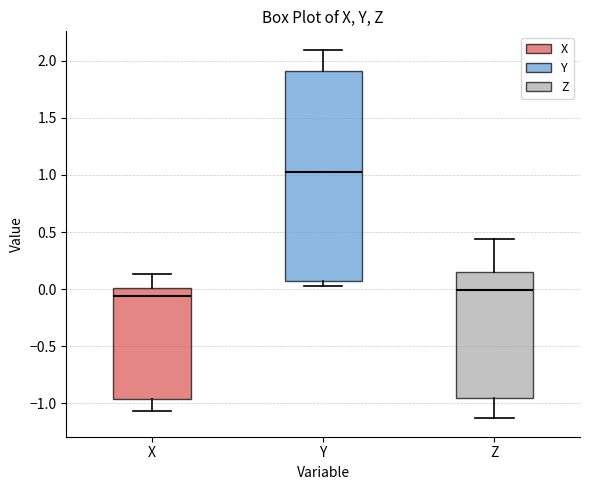

Where does the upper whisker of the box for Z end on the y-axis? The values are not printed on the chart, so give them approximately, as read against the axis.

0.45